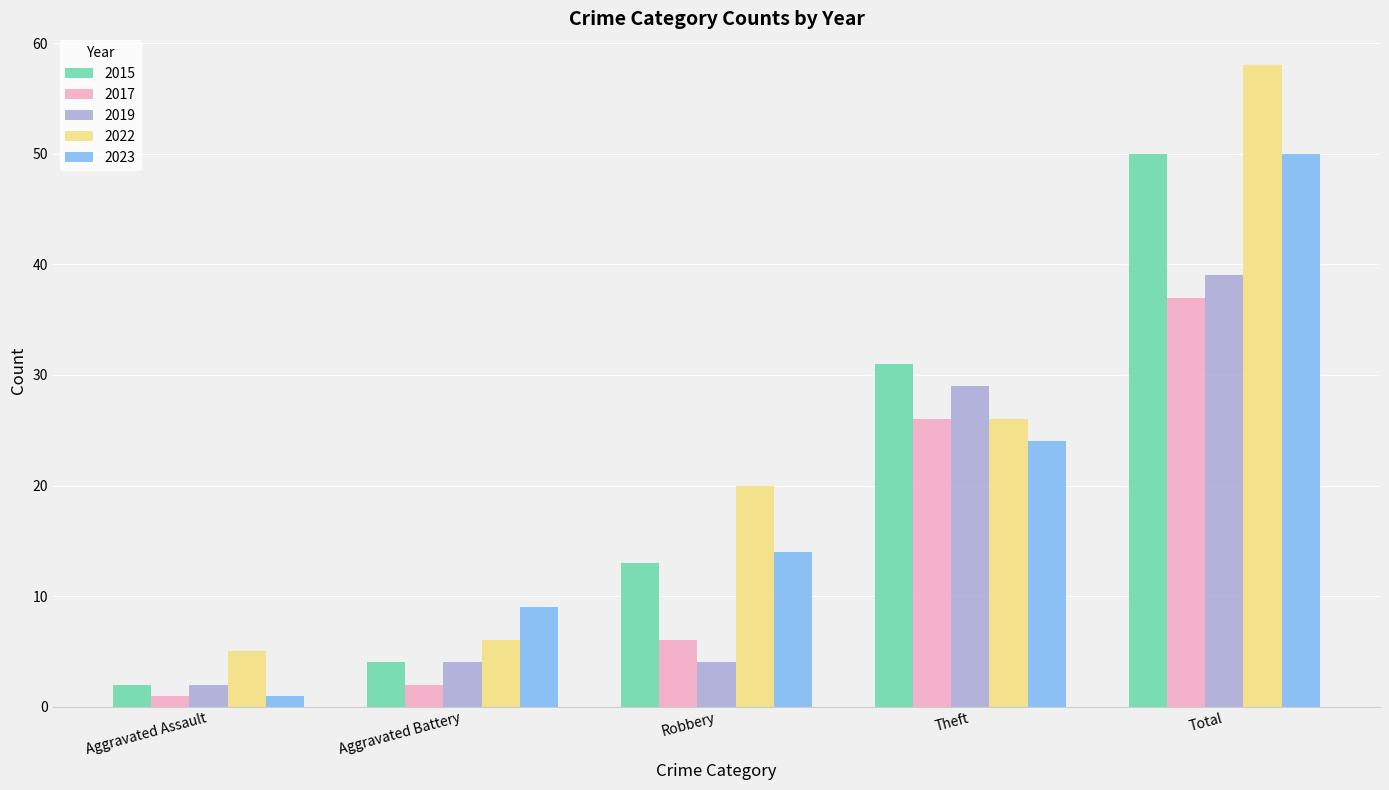

The 2017 series shows 6 at Robbery. True or false?

True